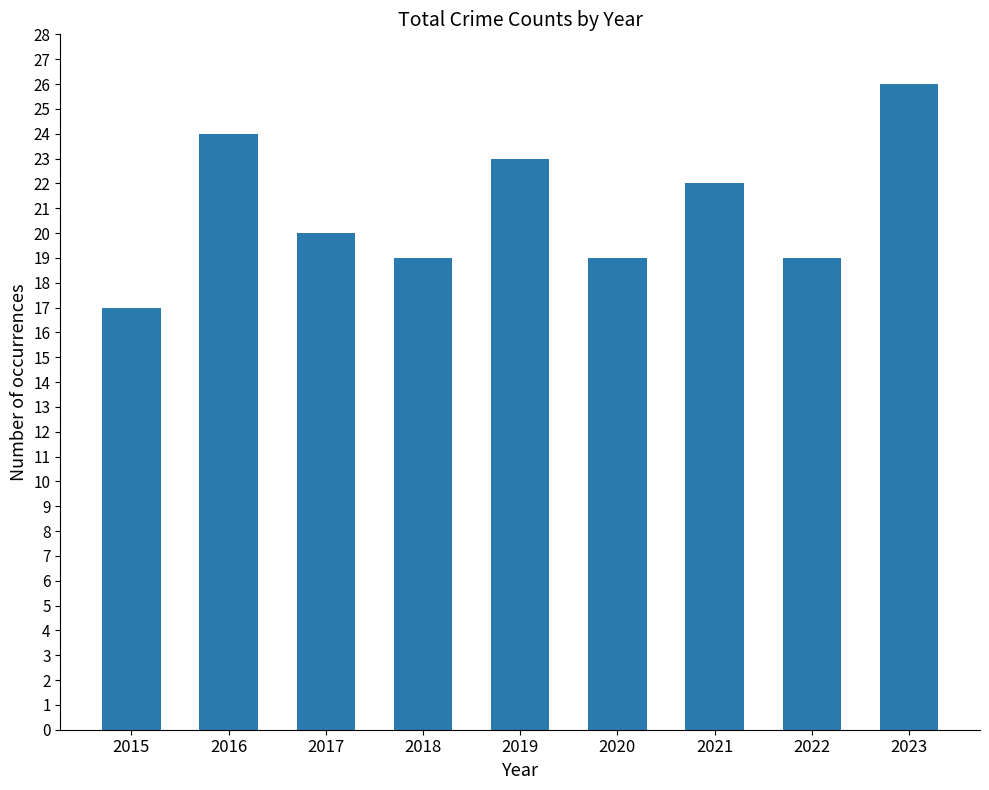

Between 2021 and 2015, which is larger?

2021